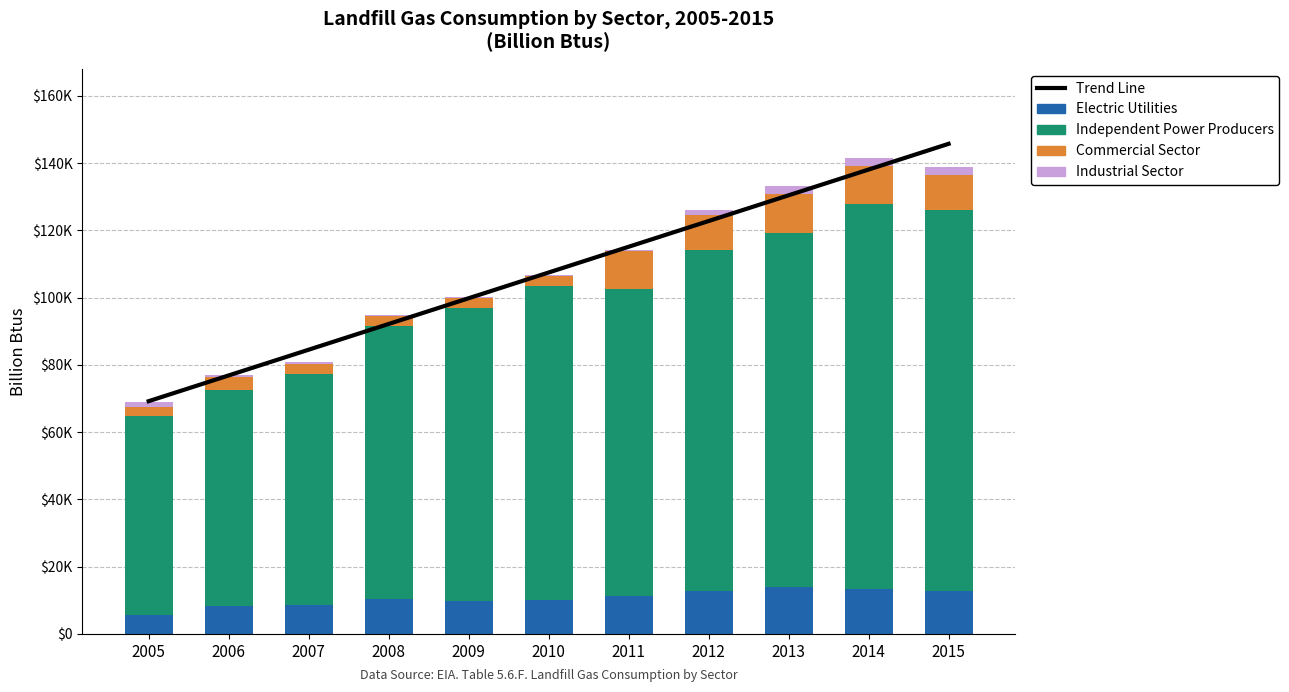

Is it true that Trend Line equals 115113.7 at 2011?

True